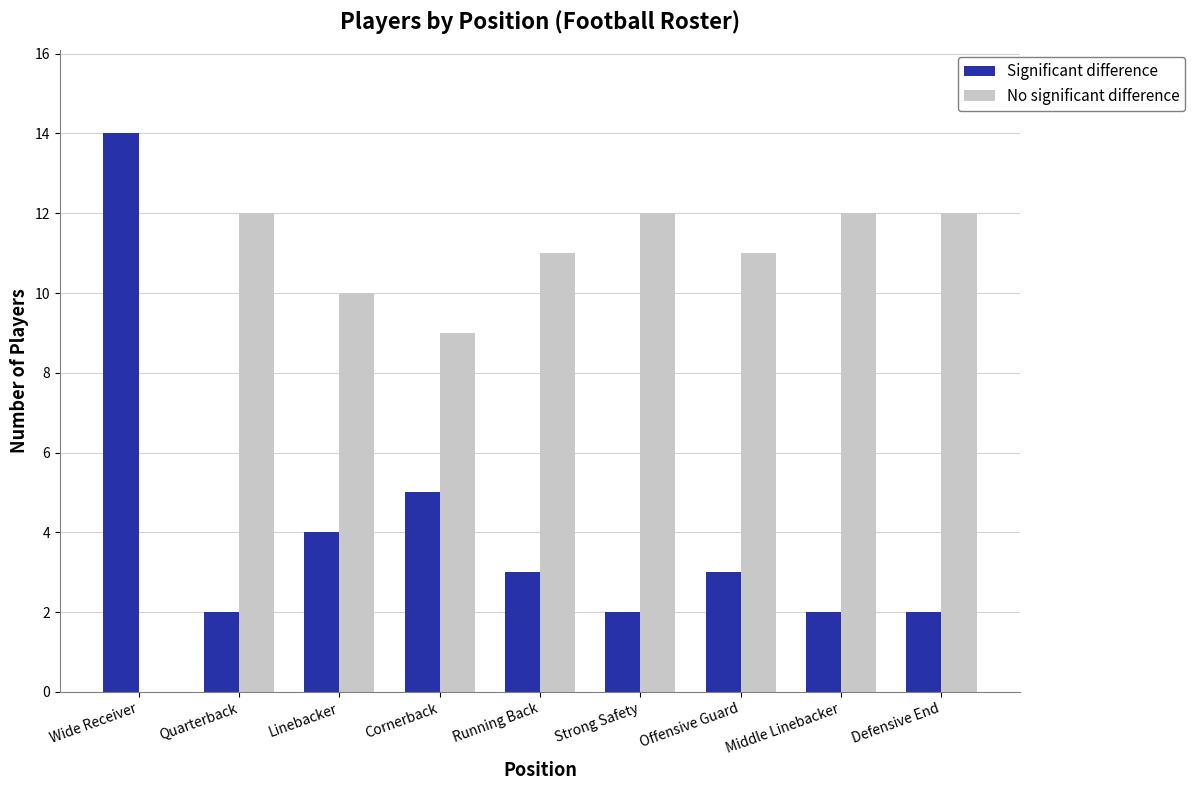

What is the difference between the No significant difference values at Quarterback and Wide Receiver?

12